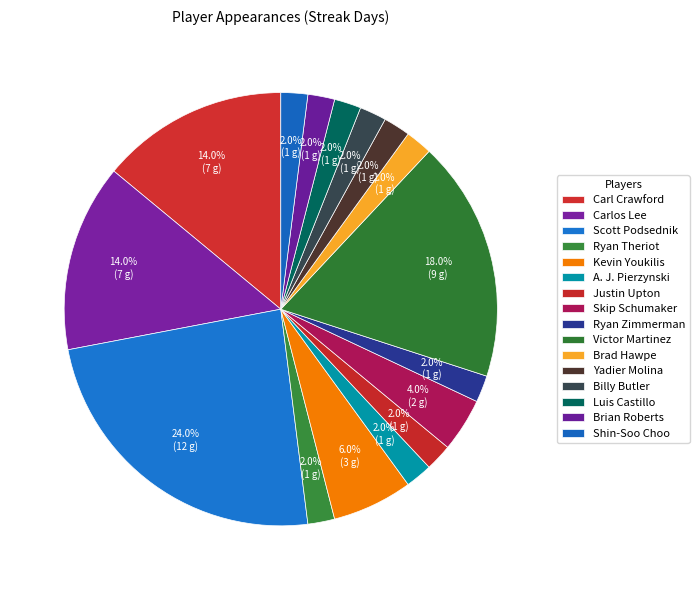

How many slices are in this pie chart?

16